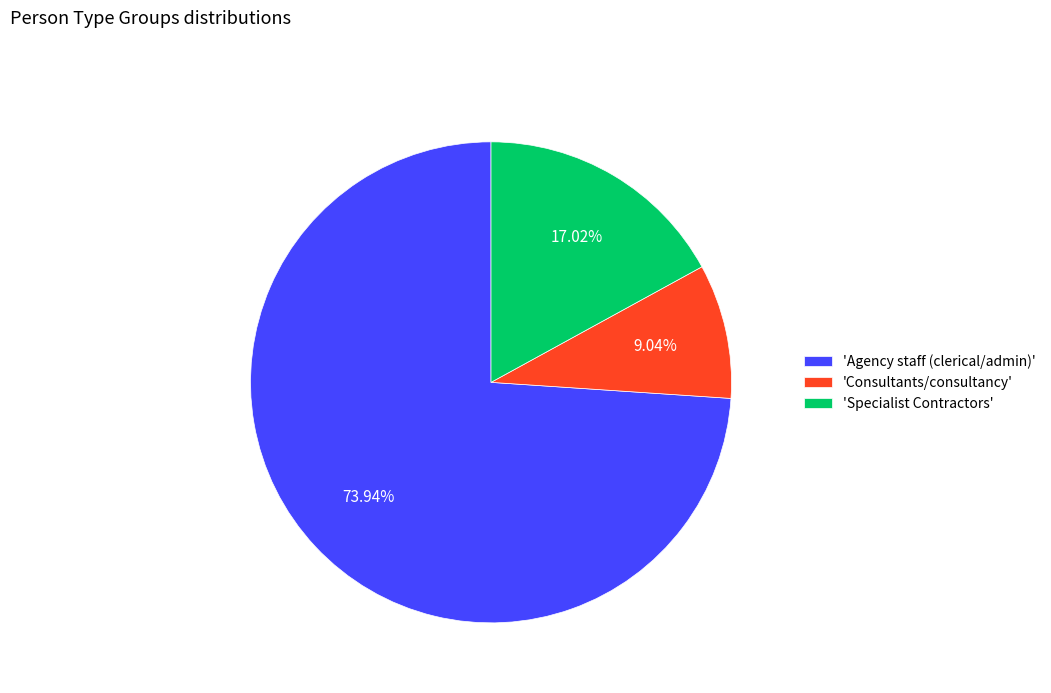

Combined, do 'Consultants/consultancy' and 'Specialist Contractors' account for over 50%?

No